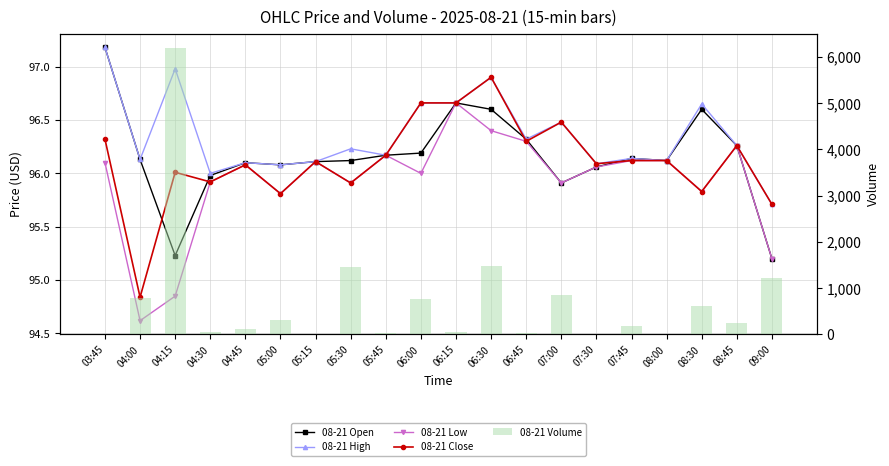

Which series changed the most between 05:00 and 05:15?

08-21 Volume